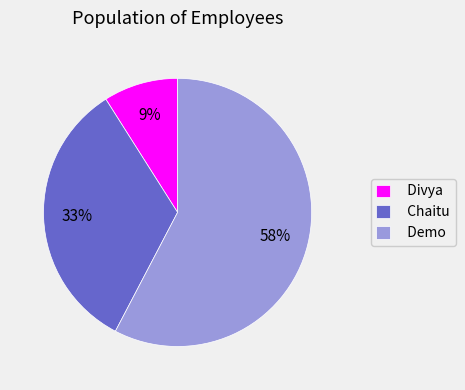

Which slice represents more than half of the pie?

Demo